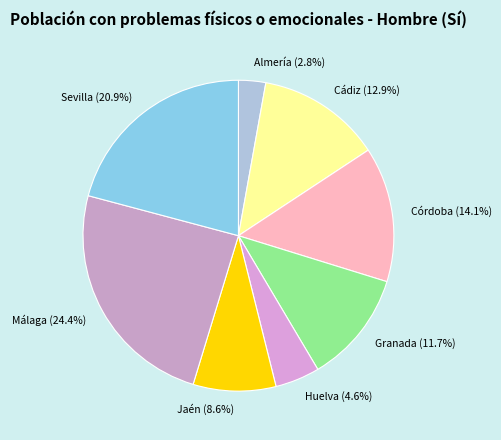

How many segments does this pie chart have?

8